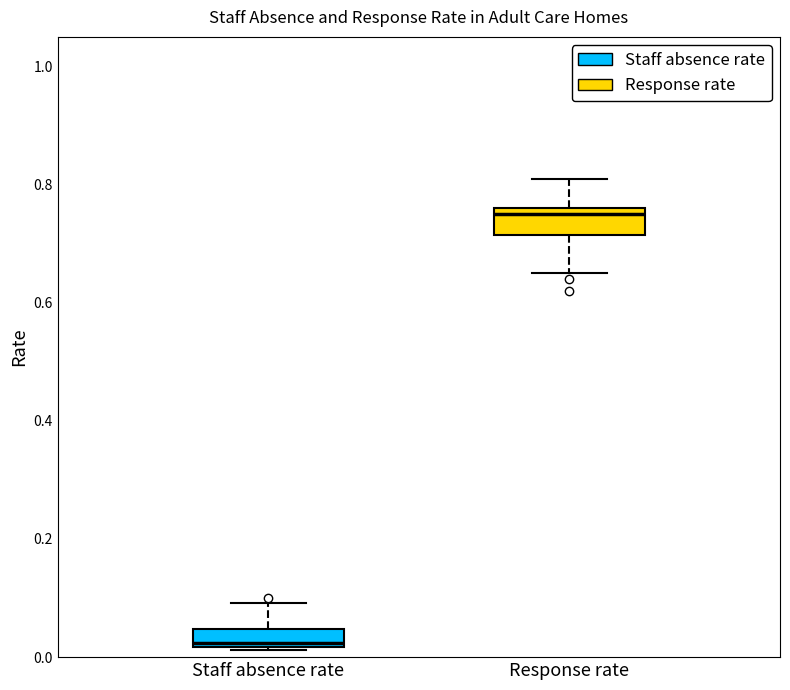

Where does the upper whisker of the box for Response rate end on the y-axis? The values are not printed on the chart, so give them approximately, as read against the axis.

0.82